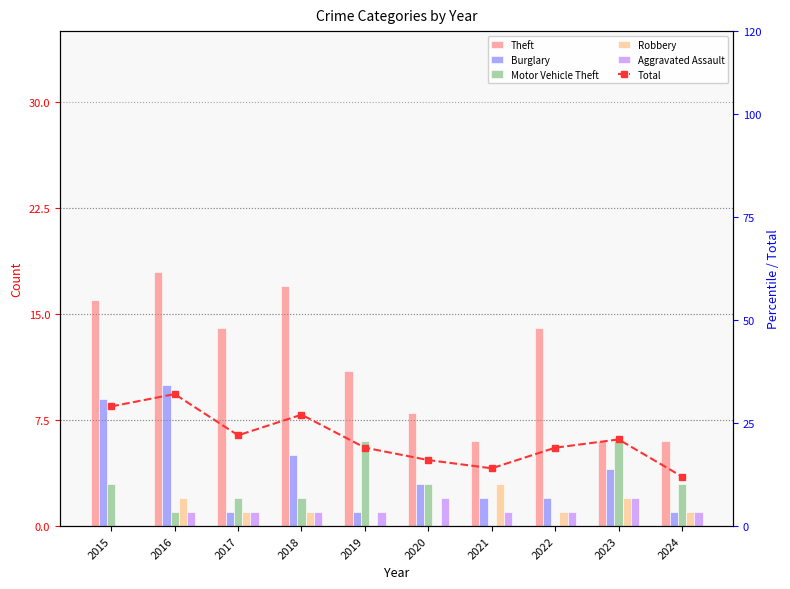

How many Total values are between 16 and 27?

6